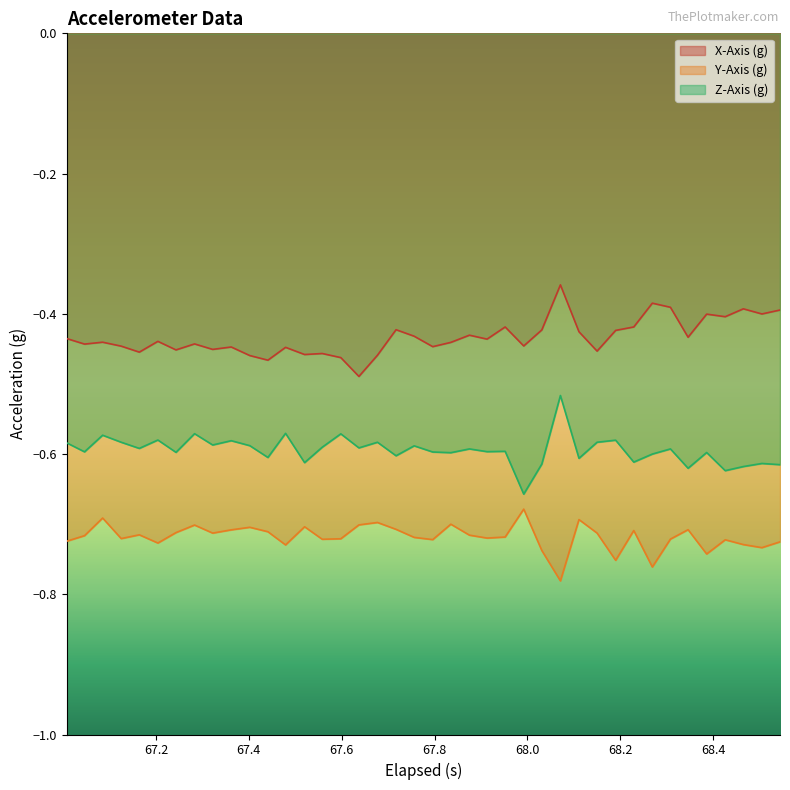

Rank the series by their maximum value, from highest to lowest.

X-Axis (g), Z-Axis (g), Y-Axis (g)